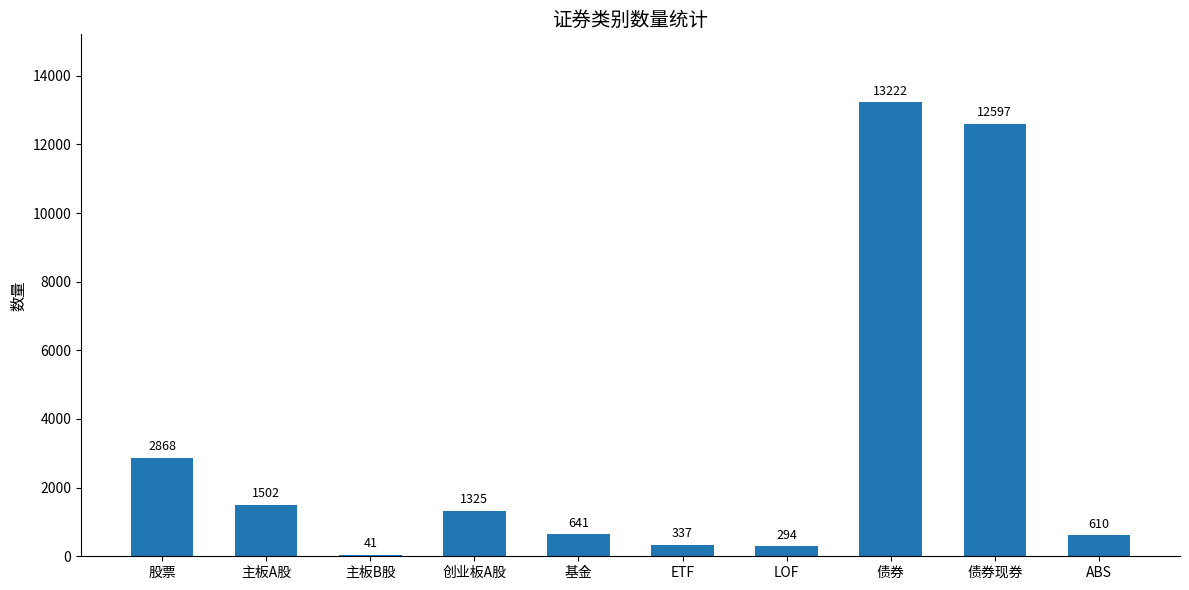

Is it true that the value at 债券 is 13222?

True